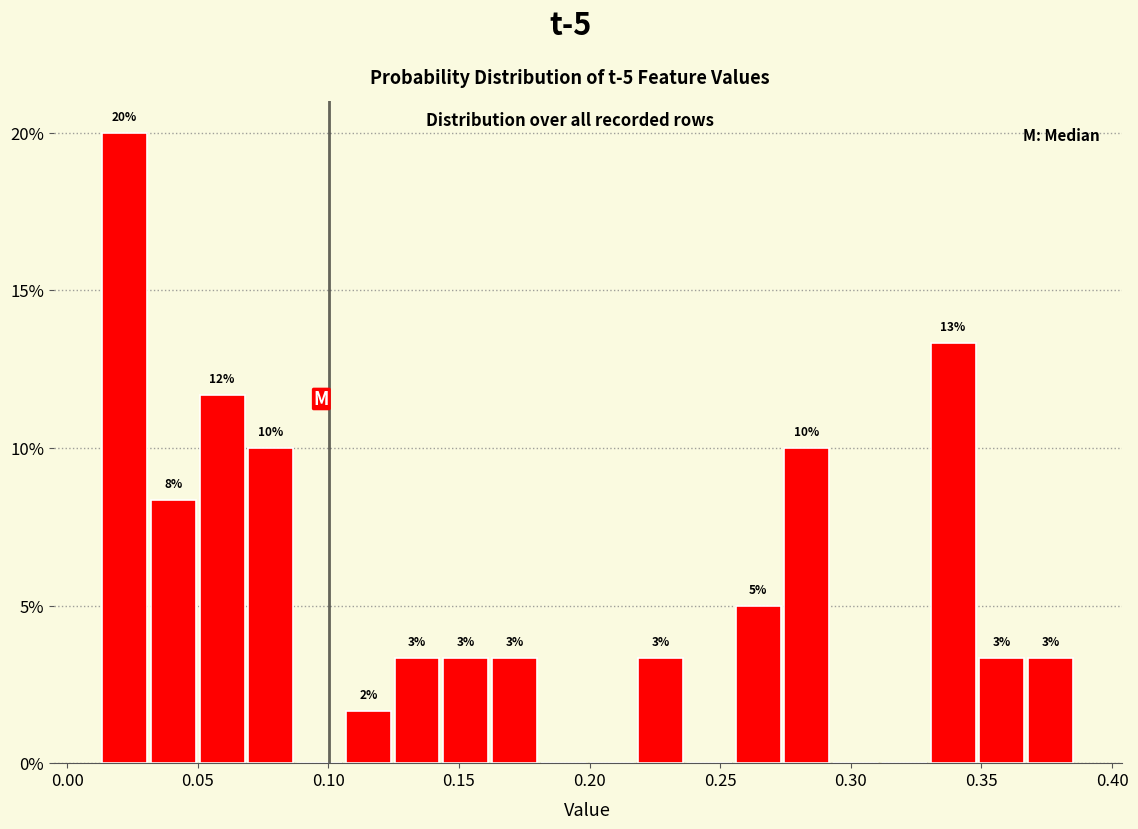

Read against the x-axis, roughly where is the centre of the tallest bar?

0.020